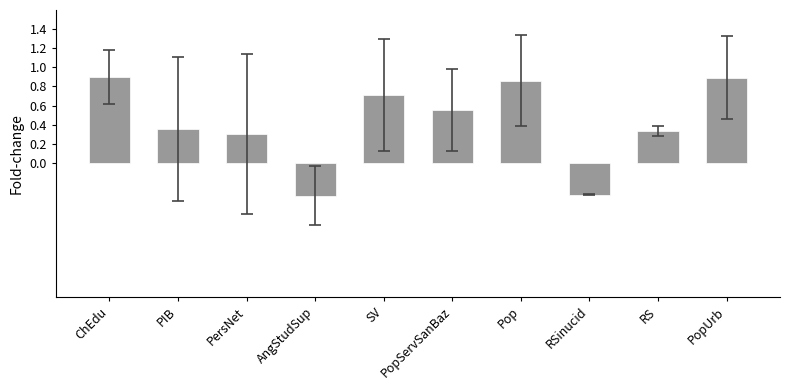

Which has a higher value, AngStudSup or RS?

RS